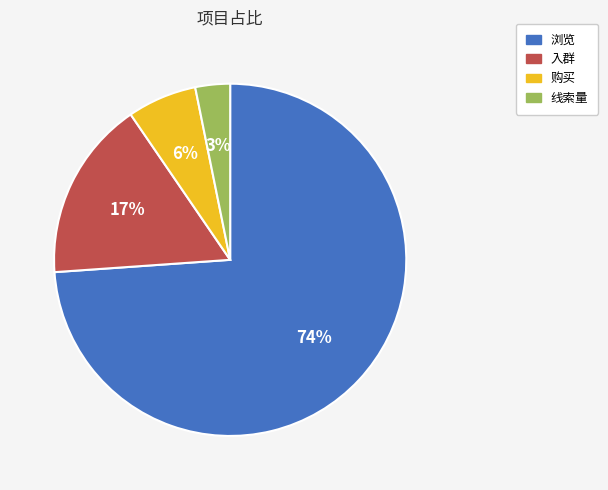

Is the sum of 线索量 and 购买 greater than half?

No